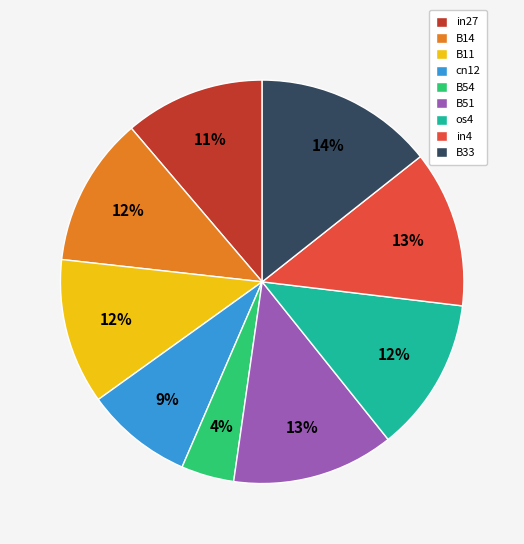

How many segments does this pie chart have?

9